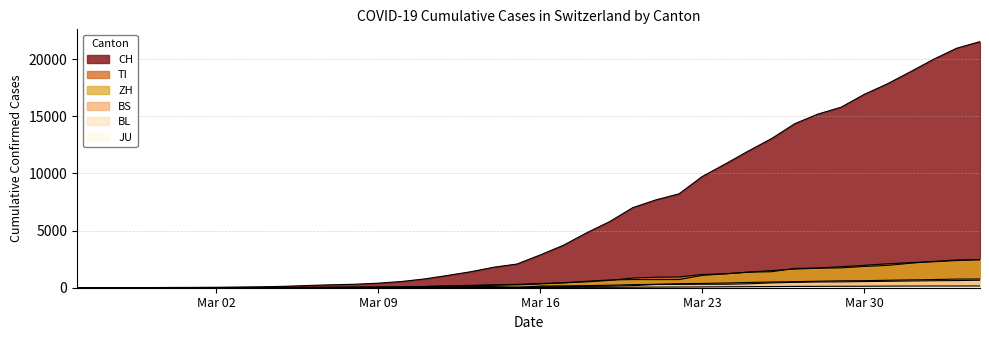

What is the total value across all series at 2020-03-05?

191